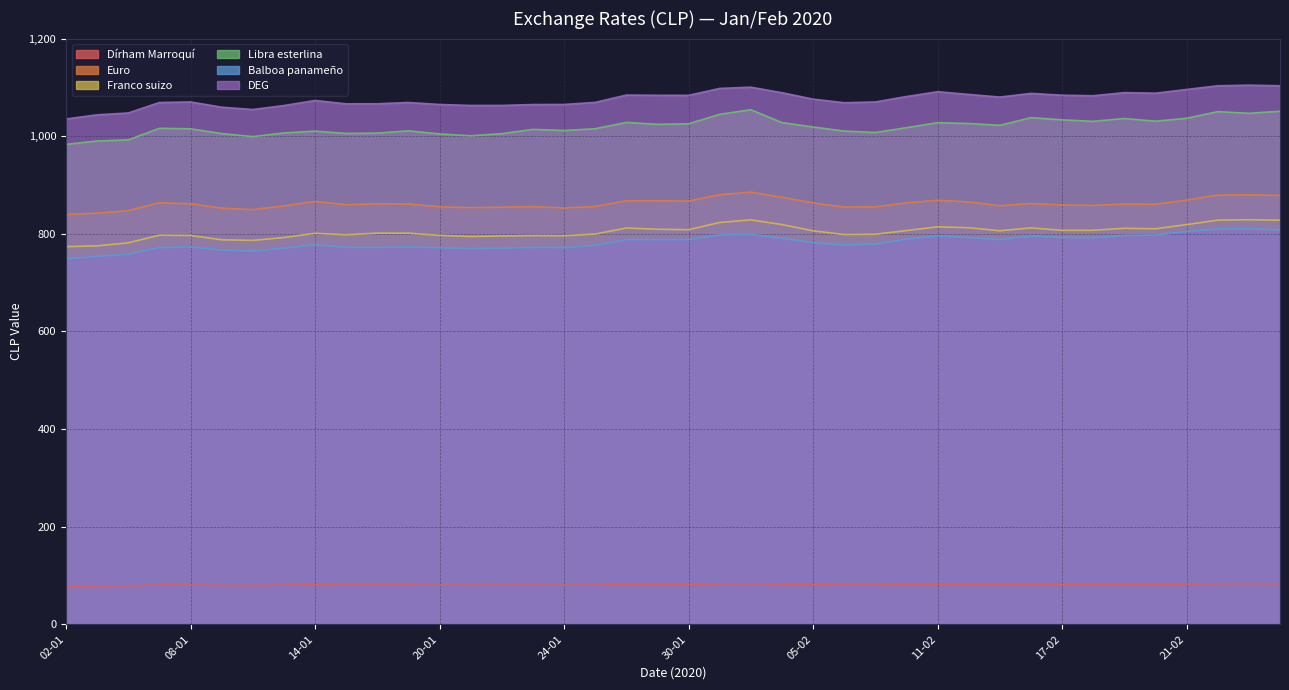

At how many categories does at least one series exceed 572?

40